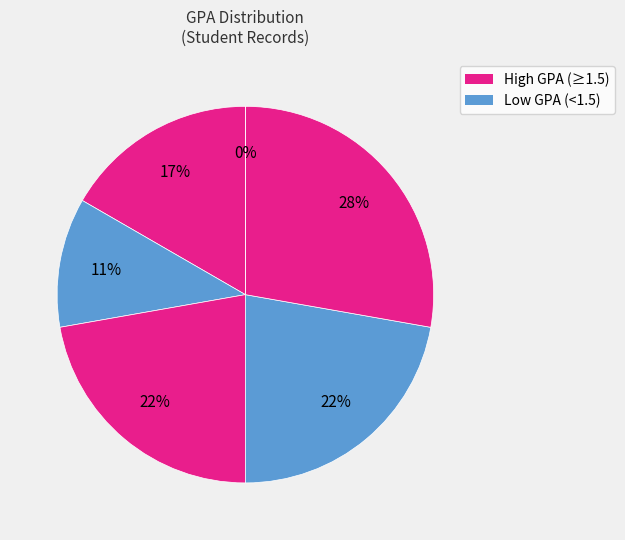

Does 5313402404 represent more than half of the total?

No